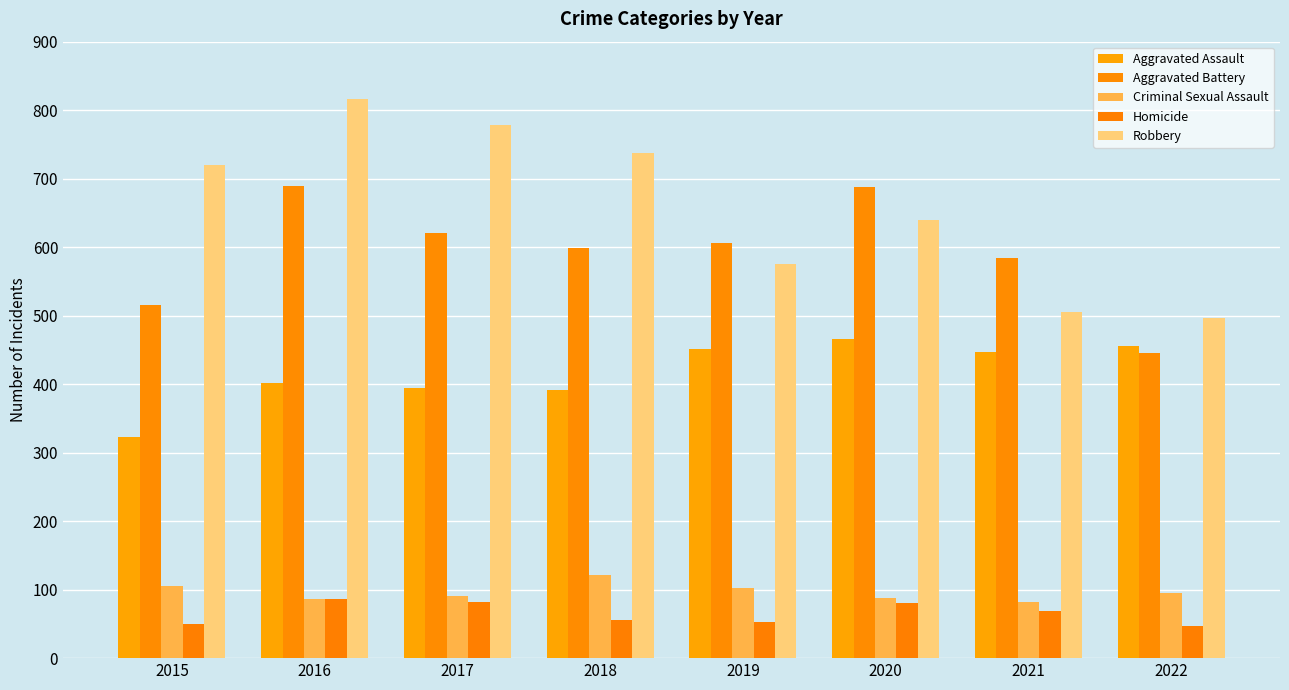

Are the bars grouped side by side (vs. stacked)?

Yes